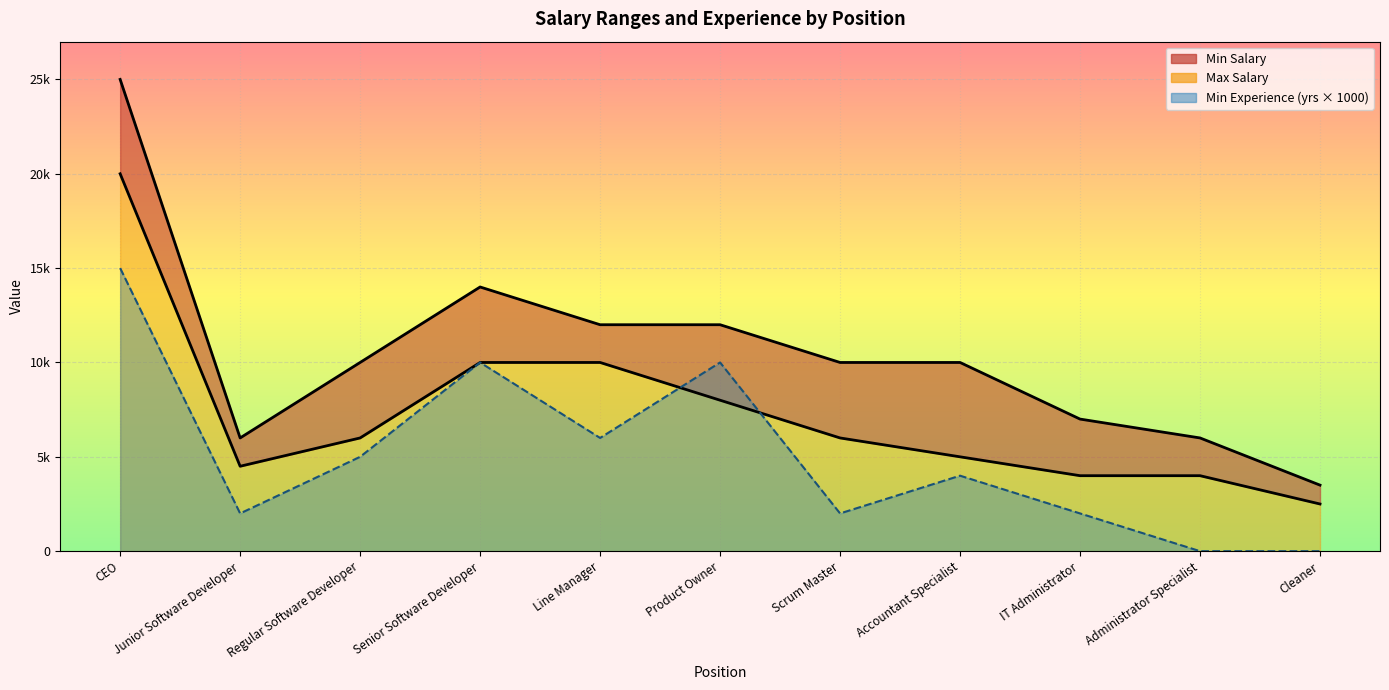

How many lines are shown in the chart?

3